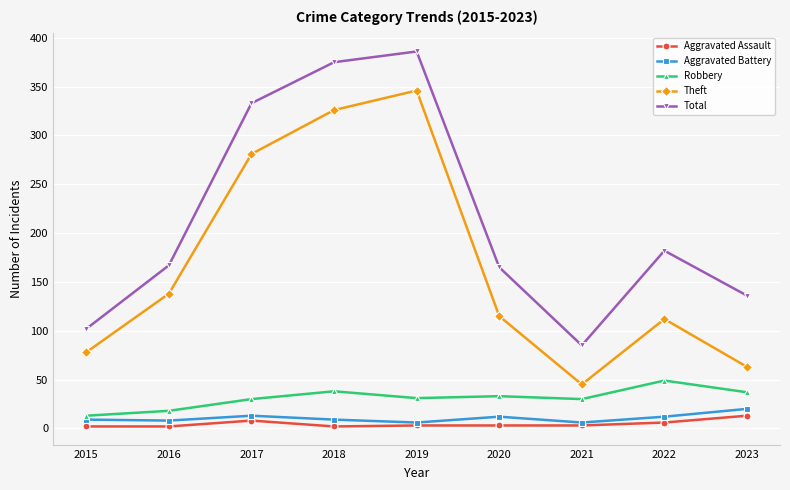

What is the value of the Aggravated Assault point at the 4th from the left?

2